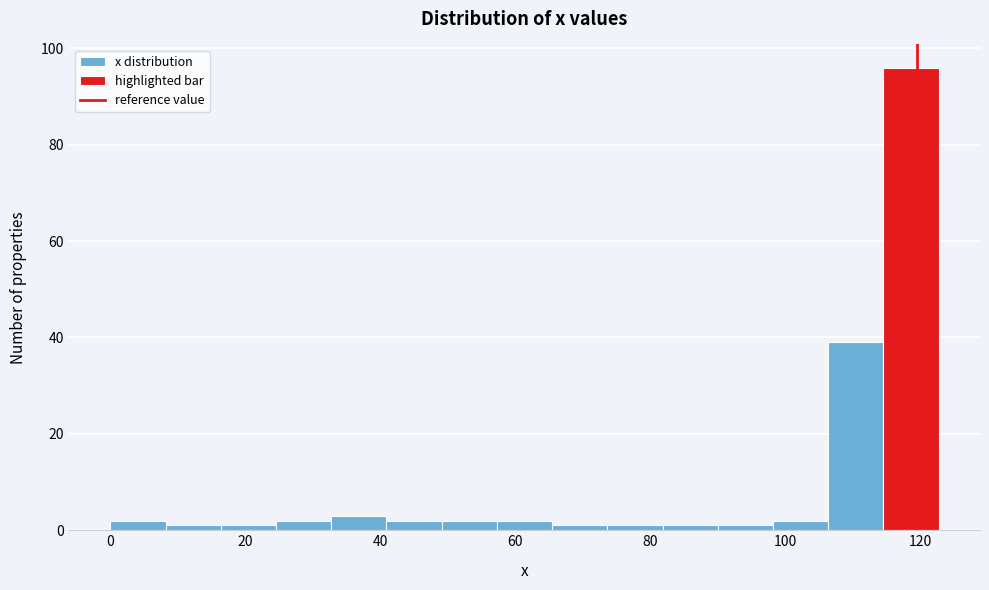

Which range on the x-axis has the tallest bar?

114 to 122